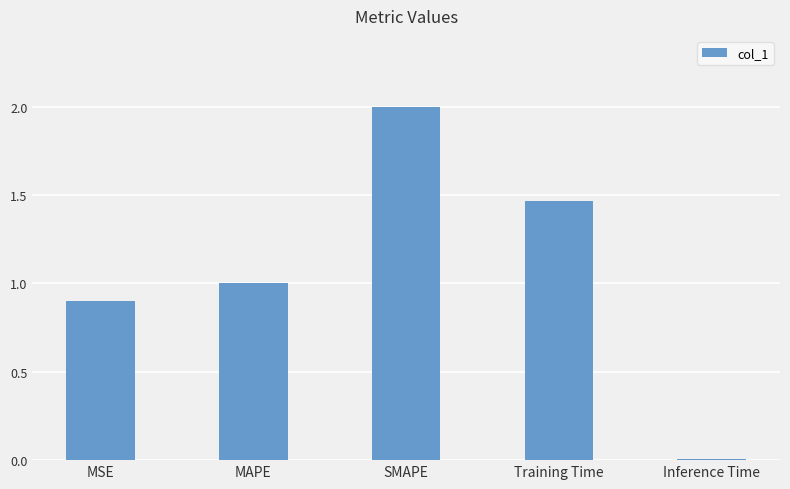

The value at SMAPE is 2.0. True or false?

True